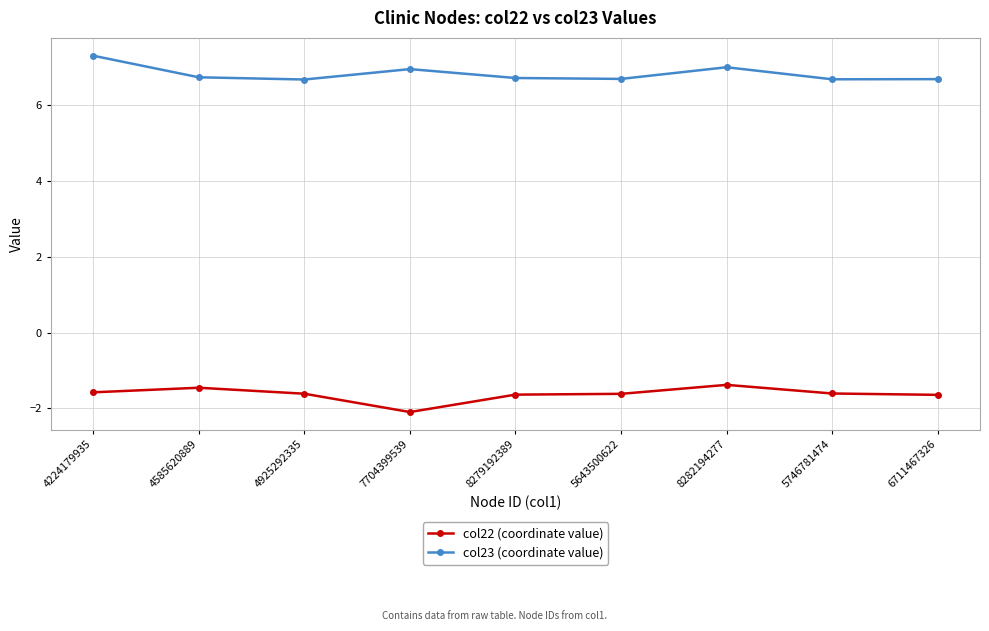

Which series has the largest total across all categories?

col23 (coordinate value)